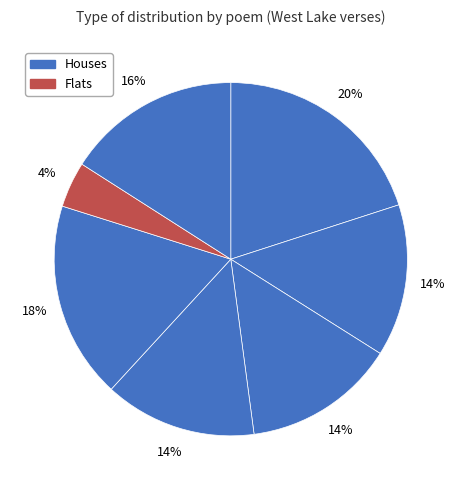

How many segments does this pie chart have?

7